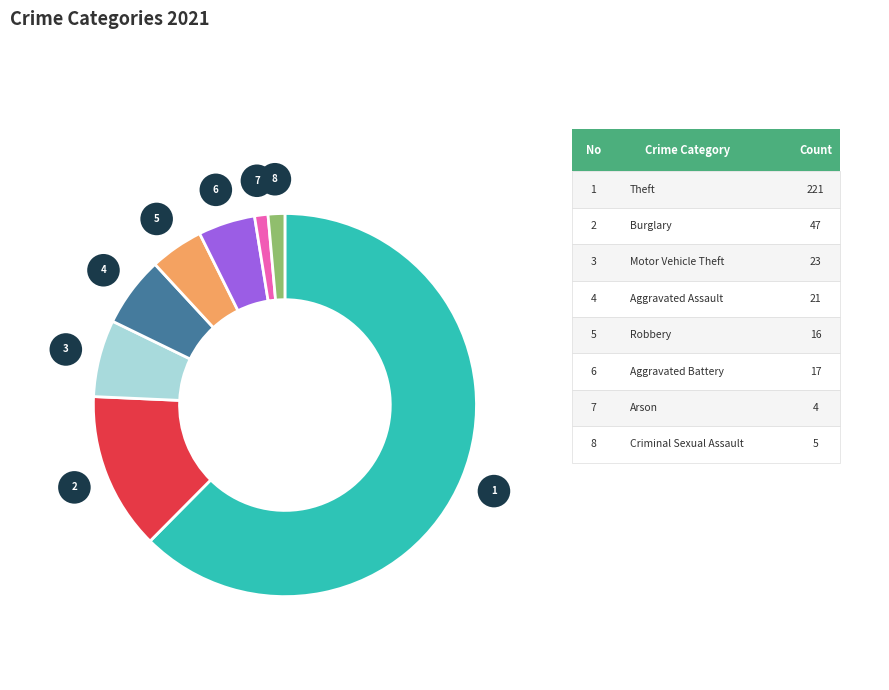

Is there a majority slice in this chart?

Yes